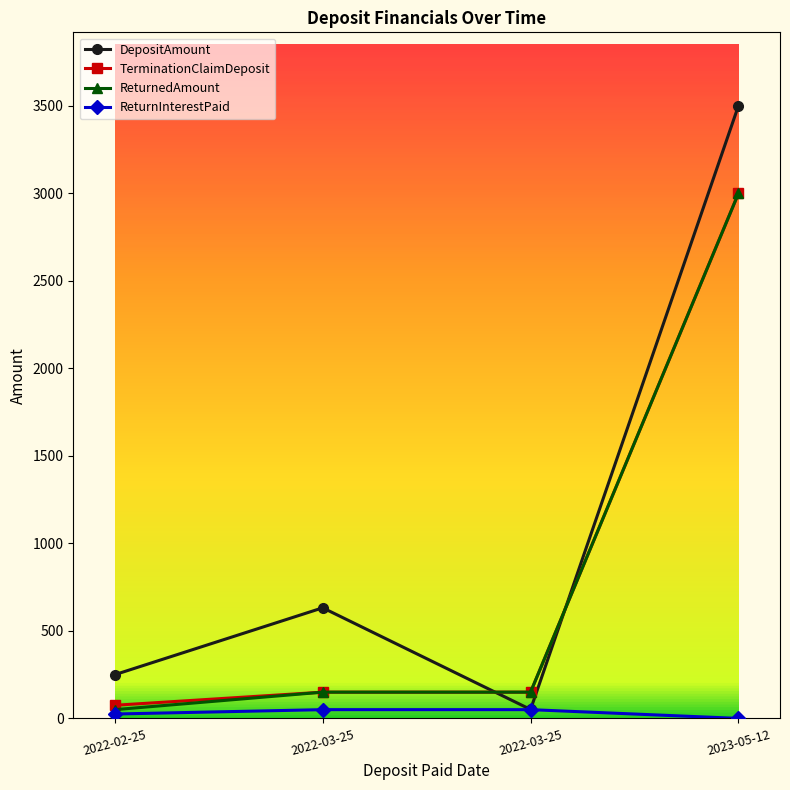

Rank the series at 2022-02-25 from lowest to highest value.

ReturnInterestPaid, ReturnedAmount, TerminationClaimDeposit, DepositAmount